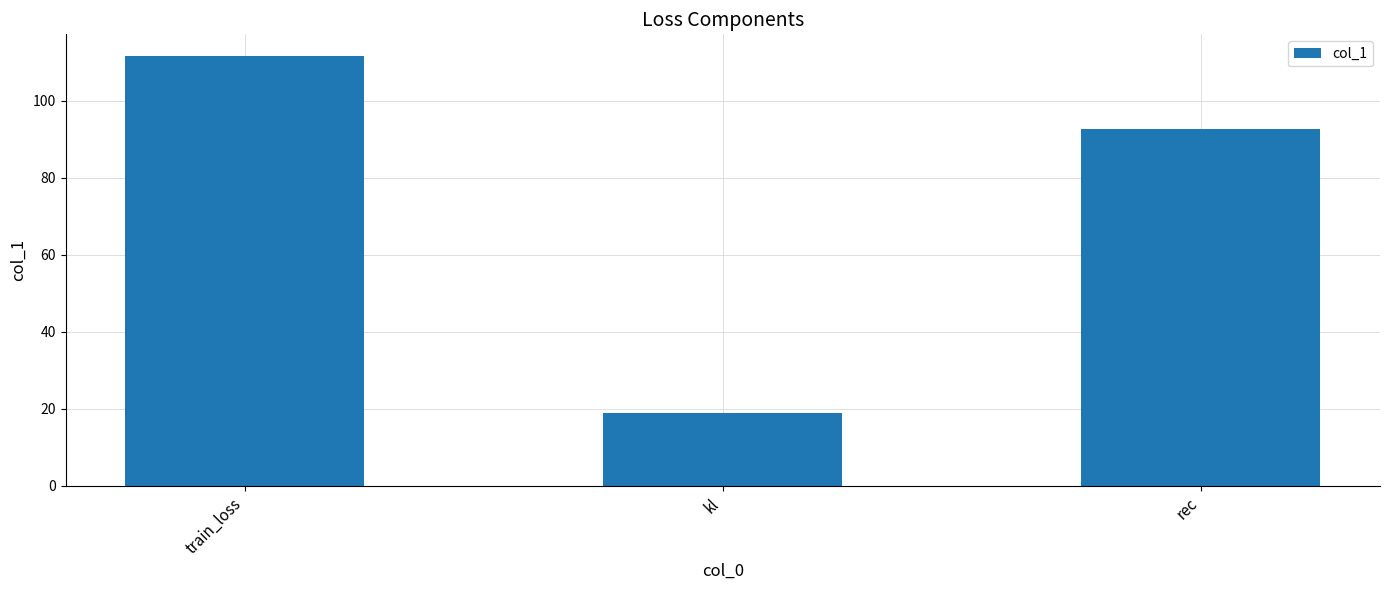

The chart shows a value of 19.0 at kl. True or false?

True